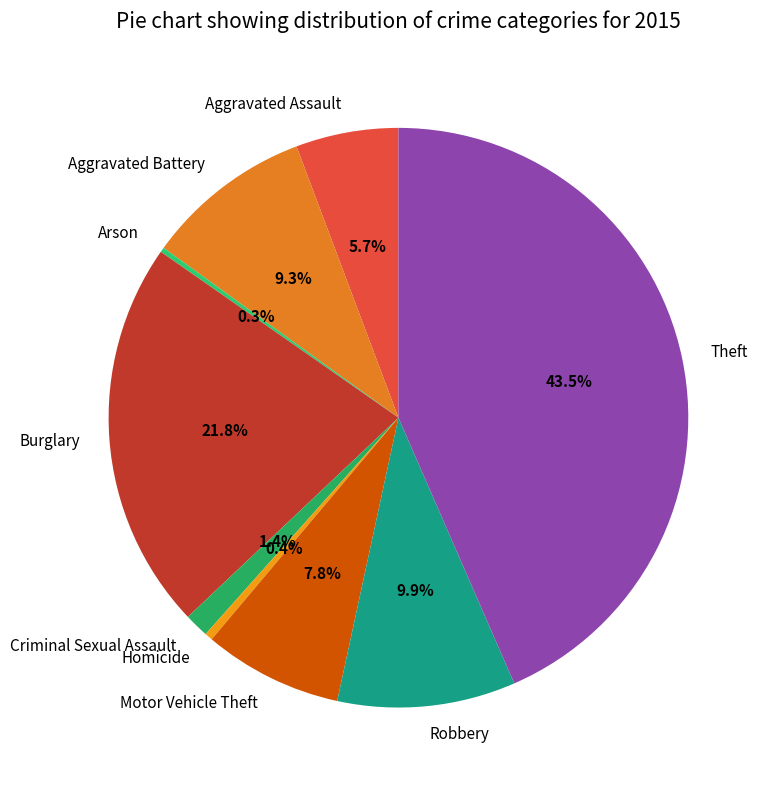

Is there any slice that represents more than half of the pie?

No